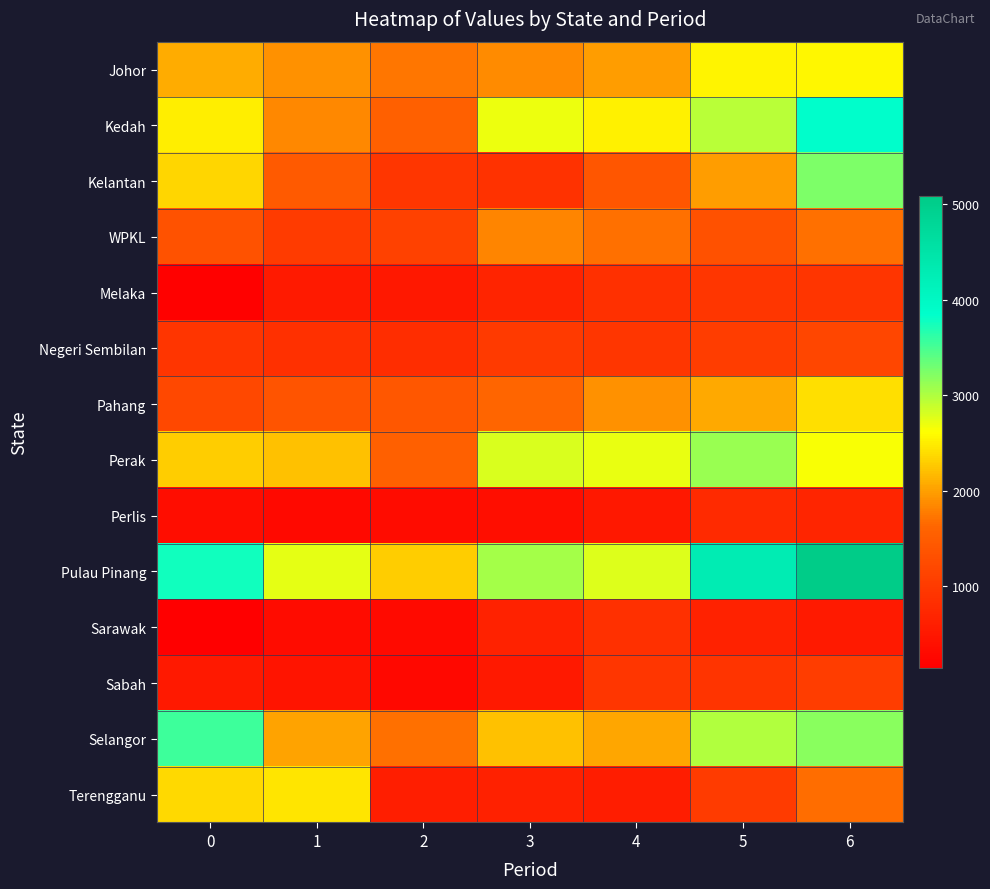

Reading right to left, list all the values displayed in this chart.

Johor: 6=2565	5=2541	4=1992	3=1874	2=1729	1=1918	0=2091
Kedah: 6=3862	5=2945	4=2535	3=2702	2=1535	1=1859	0=2507
Kelantan: 6=3233	5=1994	4=1399	3=895	2=942	1=1475	0=2360
WPKL: 6=1695	5=1328	4=1698	3=1841	2=1098	1=1013	0=1344
Melaka: 6=930	5=944	4=845	3=675	2=496	1=538	0=176
Negeri Sembilan: 6=1172	5=1050	4=951	3=1008	2=816	1=840	0=921
Pahang: 6=2419	5=2066	4=1903	3=1621	2=1423	1=1363	0=1198
Perak: 6=2639	5=3106	4=2716	3=2789	2=1549	1=2215	0=2296
Perlis: 6=692	5=781	4=499	3=374	2=337	1=293	0=354
Pulau Pinang: 6=5081	5=4280	4=2780	3=3043	2=2286	1=2747	0=3753
Sarawak: 6=534	5=658	4=854	3=650	2=312	1=333	0=145
Sabah: 6=1044	5=898	4=940	3=513	2=262	1=440	0=517
Selangor: 6=3176	5=2987	4=2051	3=2226	2=1690	1=2026	0=3548
Terengganu: 6=1676	5=1022	4=579	3=641	2=599	1=2443	0=2377